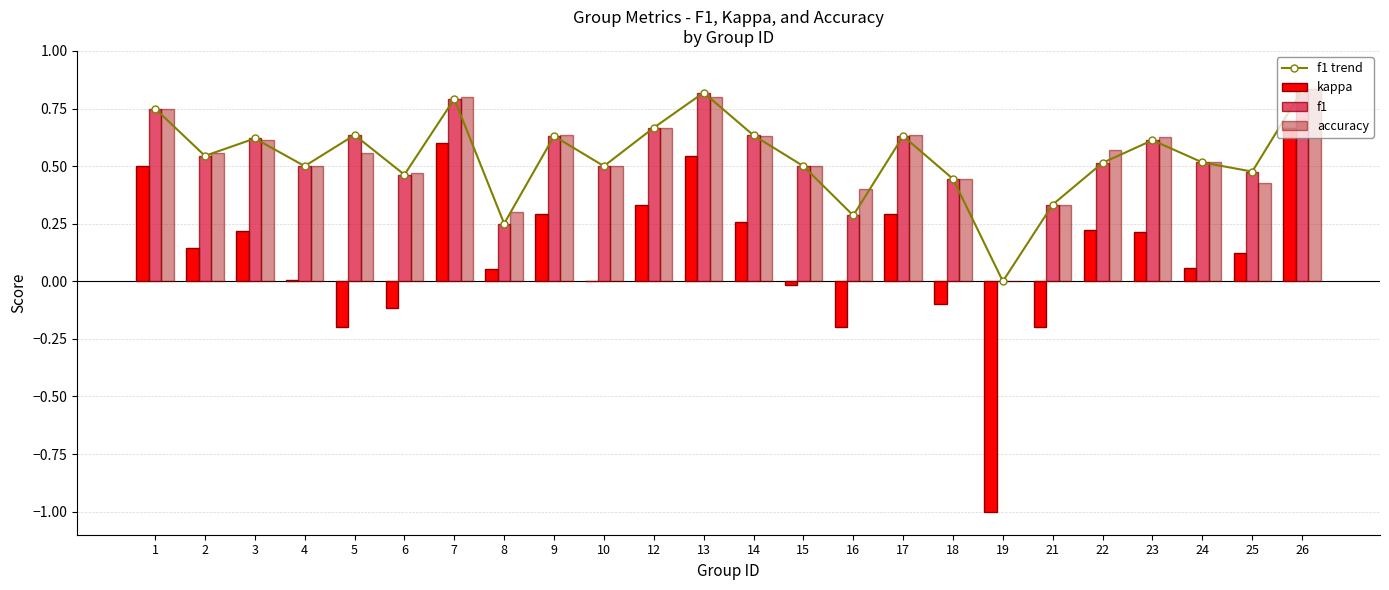

What is the sum of the kappa values at 3 and 26?

0.9